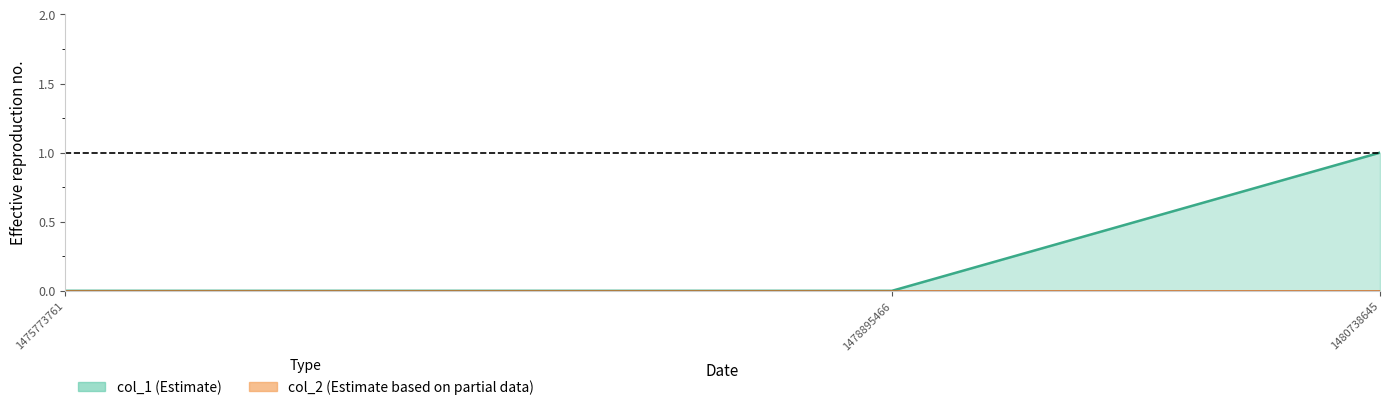

List the labels in order of value, largest first.

1480738645, 1475773761, 1478895466